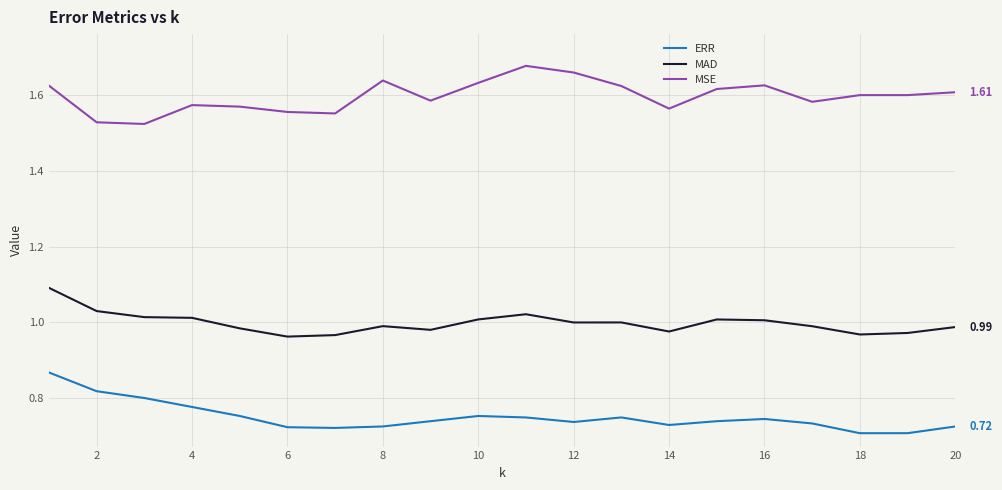

Is this an area chart (filled region under the line)?

No